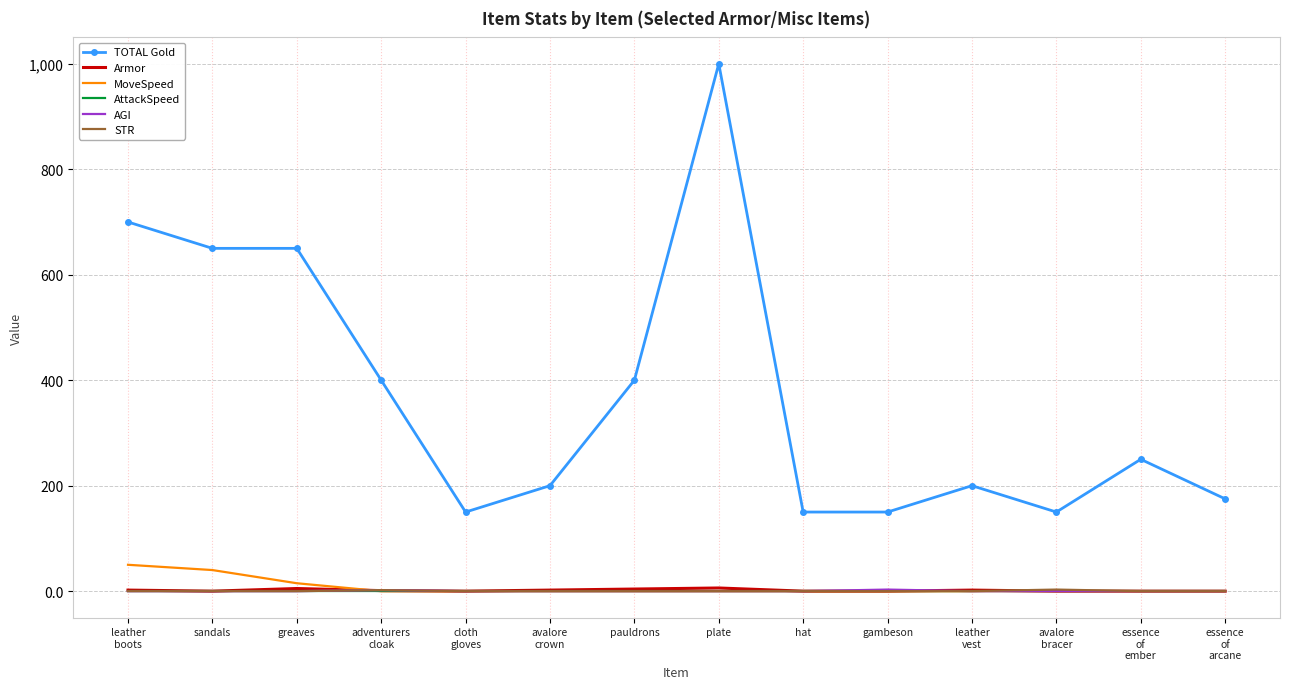

How many values in the Armor series are below 1?

7